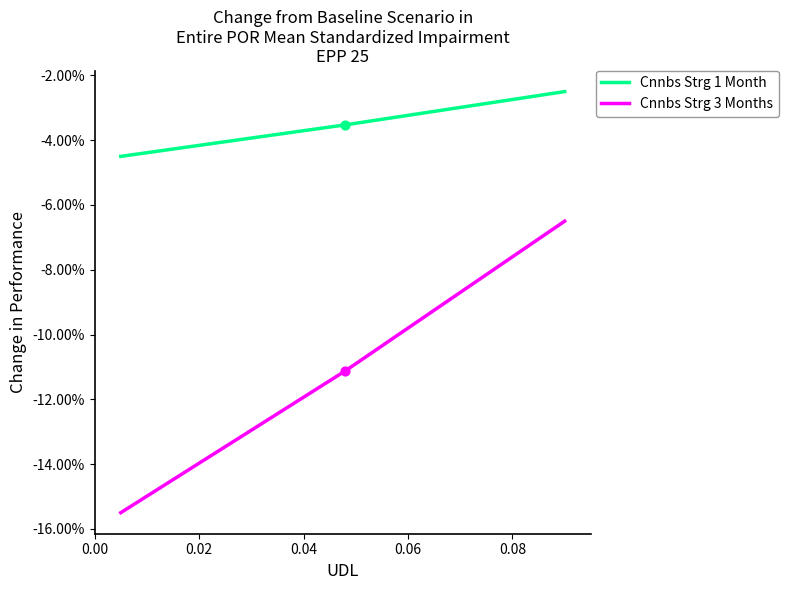

Which series has the largest total across all categories?

Cnnbs Strg 1 Month